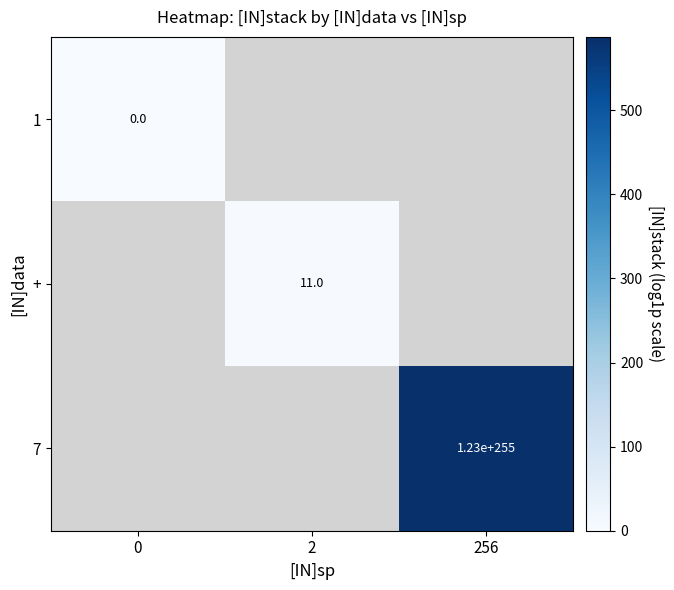

The + series shows 3 at 2. True or false?

False